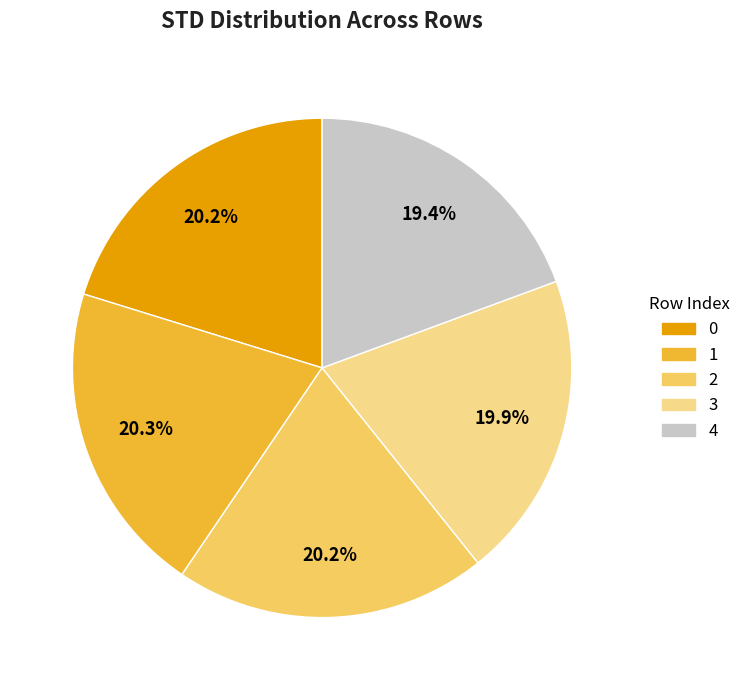

How much of the chart is everything except 3?

80.1%